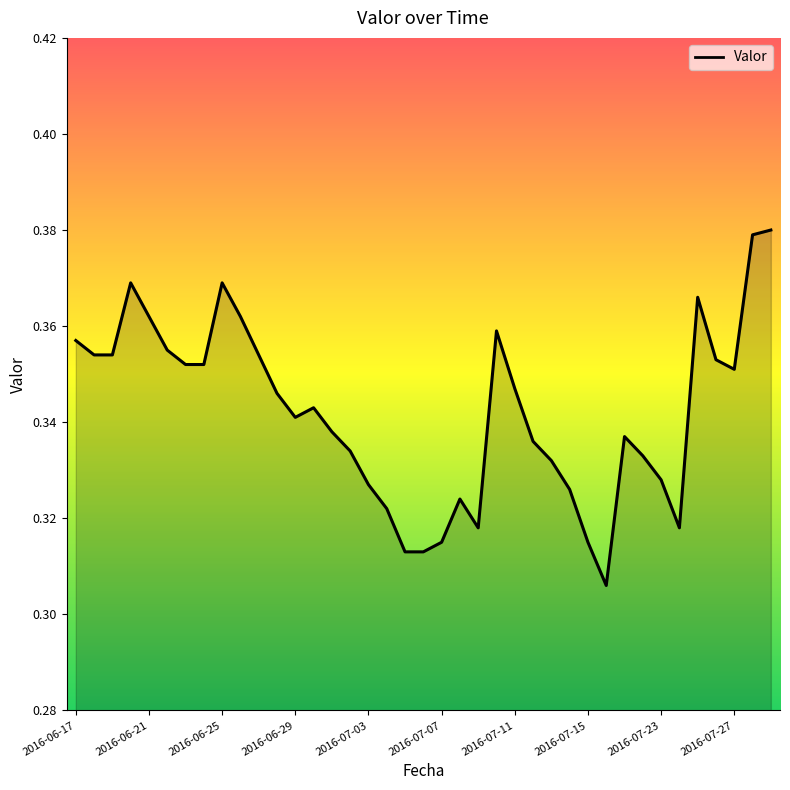

What is the greatest value displayed?

0.4